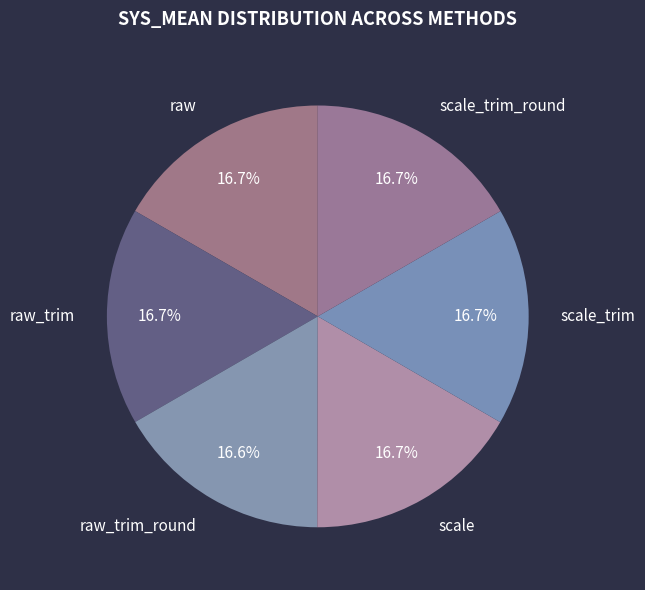

To the nearest percent, what portion does scale represent?

17%